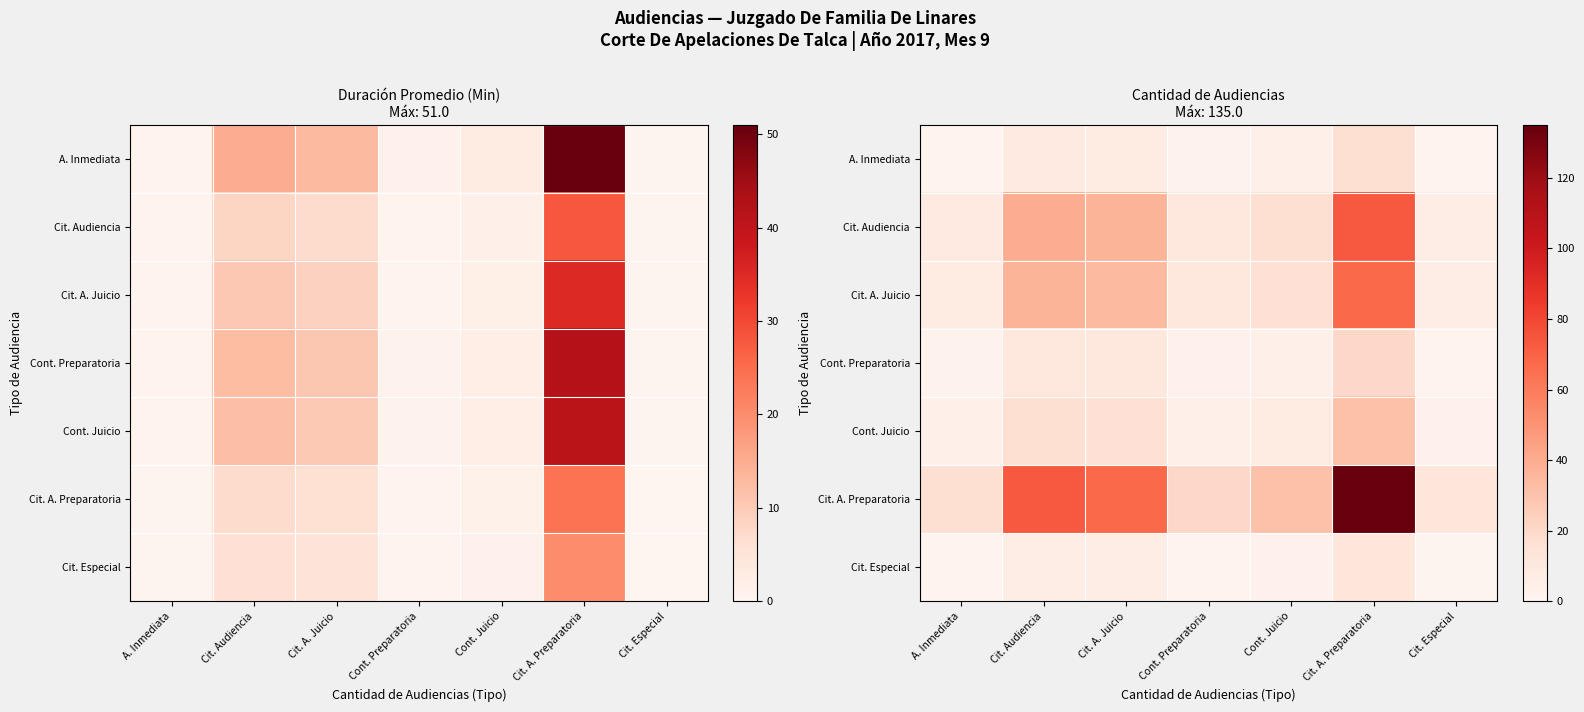

How many categories are shown in the chart?

7